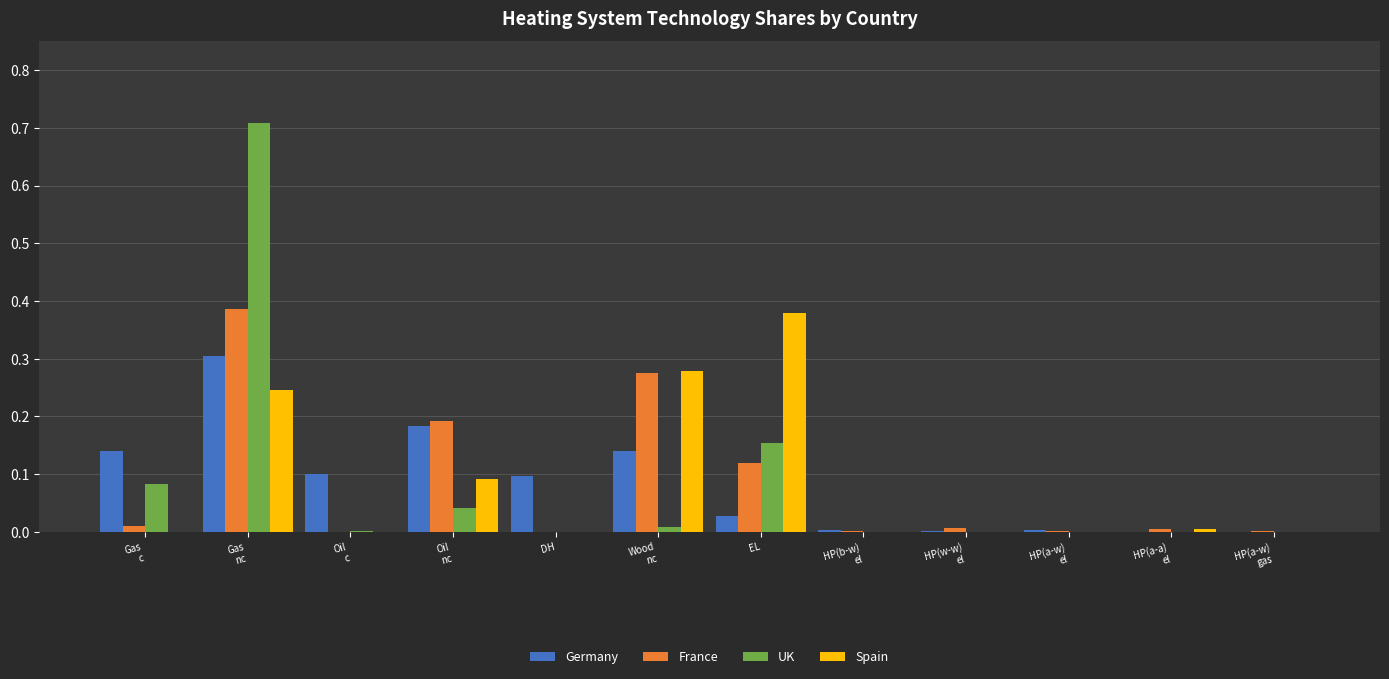

True or false: UK has a value of 0.0 at DH.

True